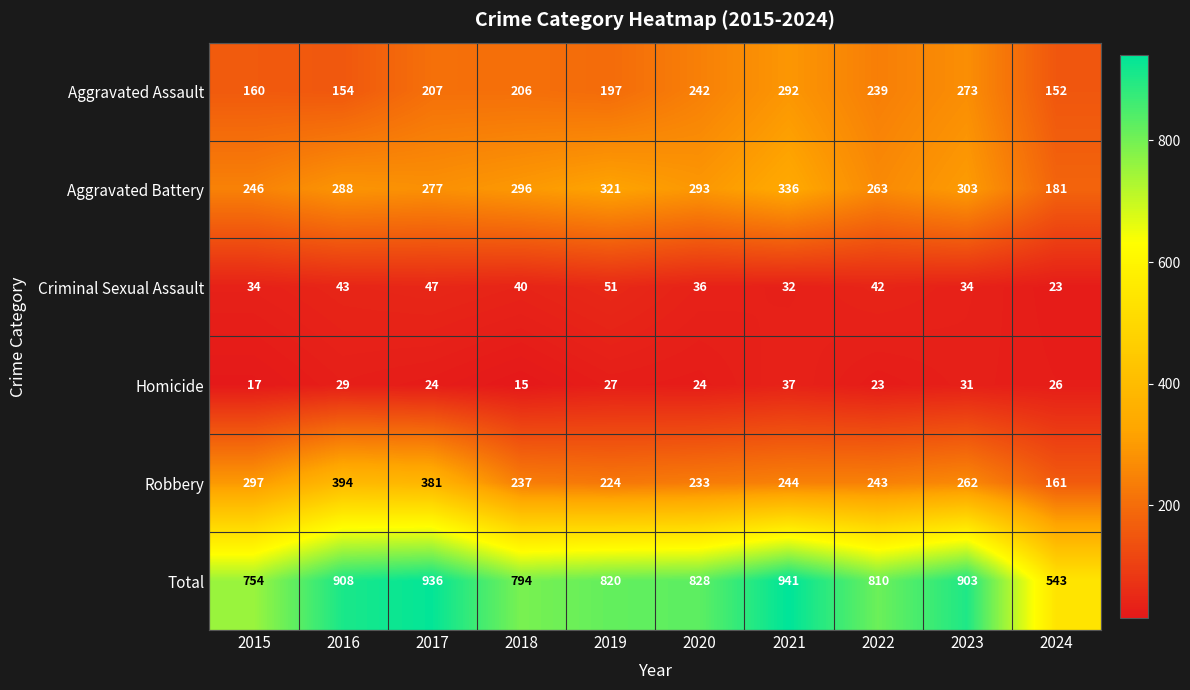

What is the maximum value shown in the chart?

941